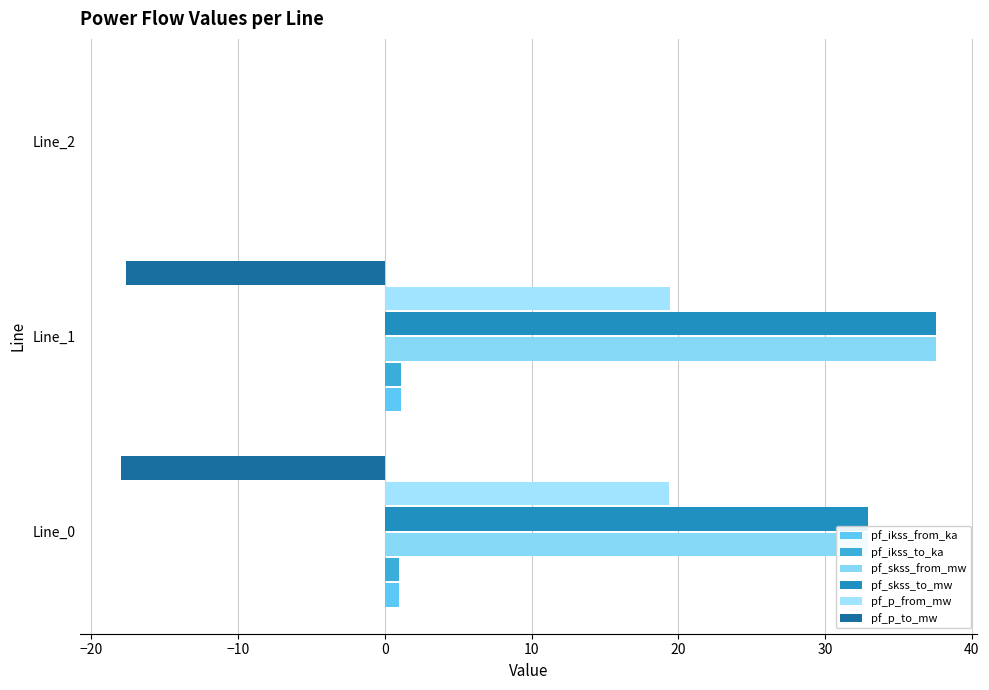

Reading left to right, list all the values displayed in this chart.

pf_ikss_from_ka: 1.0	1.1	0.0
pf_ikss_to_ka: 1.0	1.1	0.0
pf_skss_from_mw: 32.9	37.6	0.0
pf_skss_to_mw: 32.9	37.6	0.0
pf_p_from_mw: 19.4	19.5	0.0
pf_p_to_mw: -18.0	-17.6	0.0